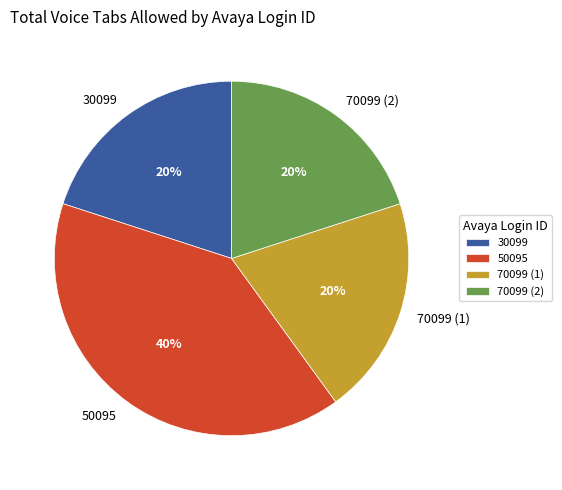

How many slices are in this pie chart?

4